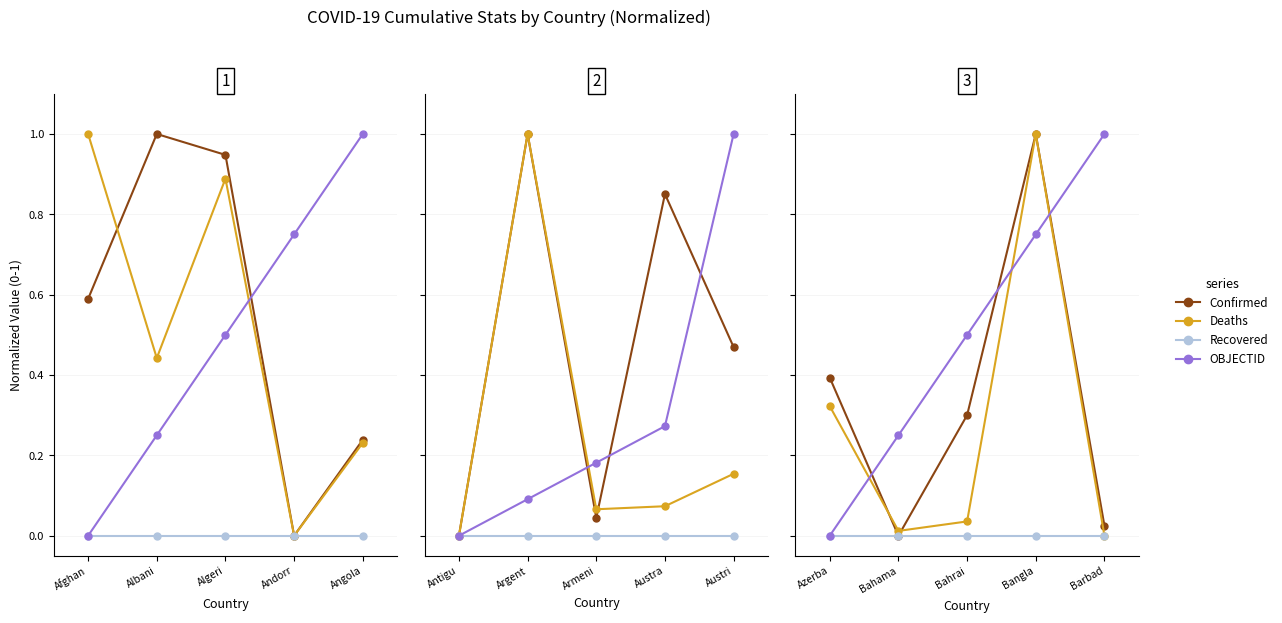

What are all the series names shown in the legend?

Confirmed, Deaths, Recovered, OBJECTID